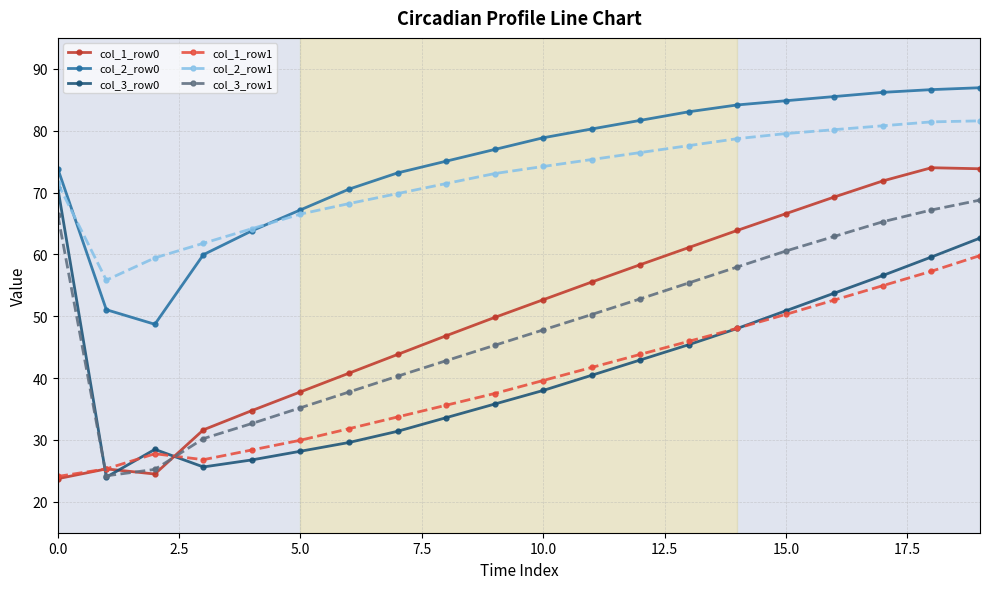

Which series has the largest range (max minus min)?

col_1_row0